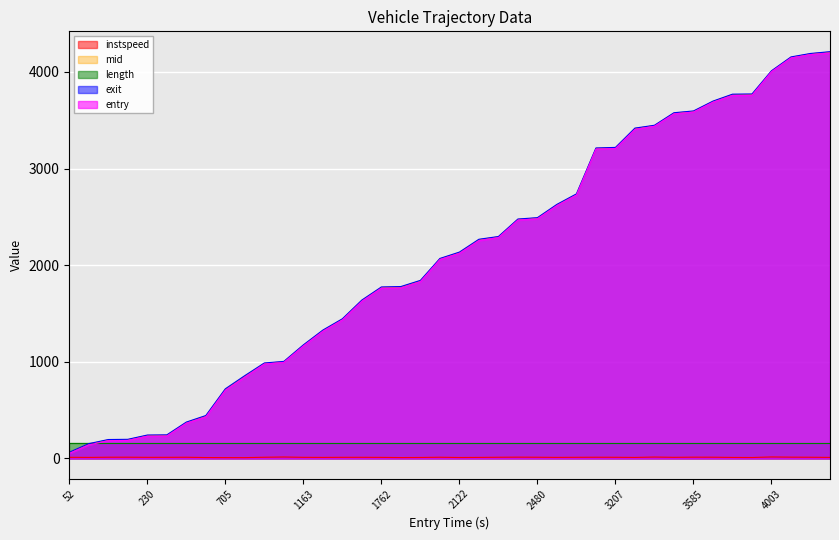

True or false: entry and instspeed intersect in this chart.

False